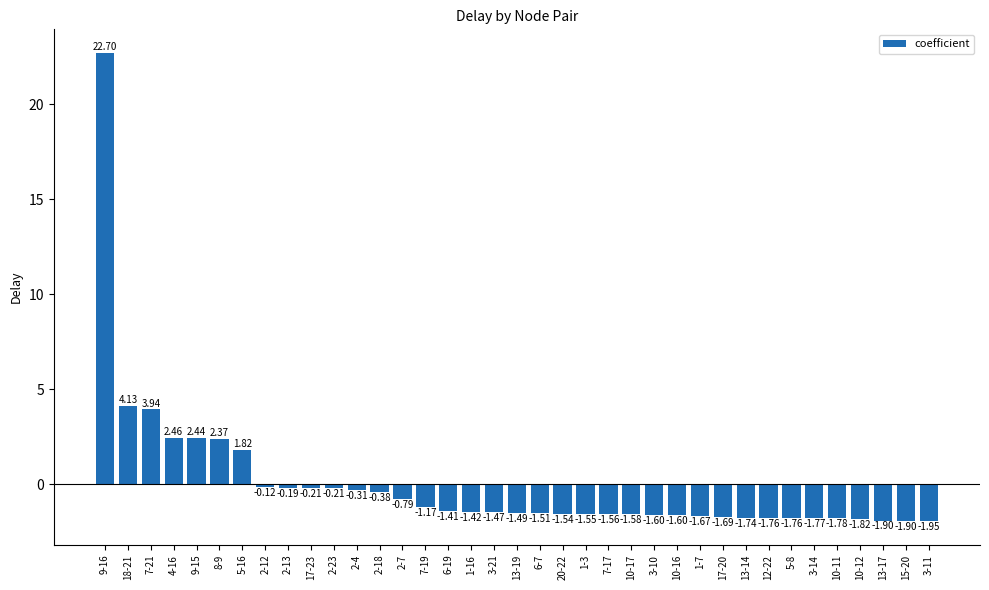

What is the maximum value shown in the chart?

22.7